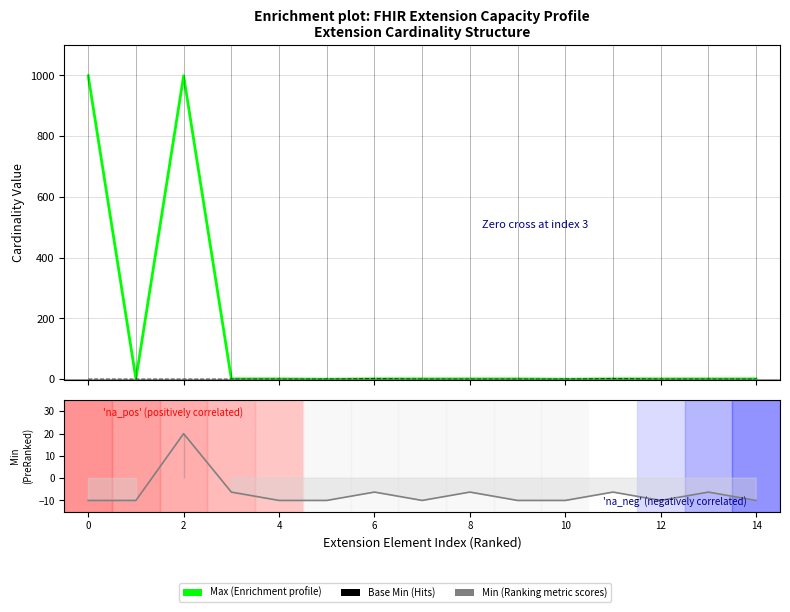

What is the difference between the maximum and minimum values in the Base Min (Hits) series?

1.0